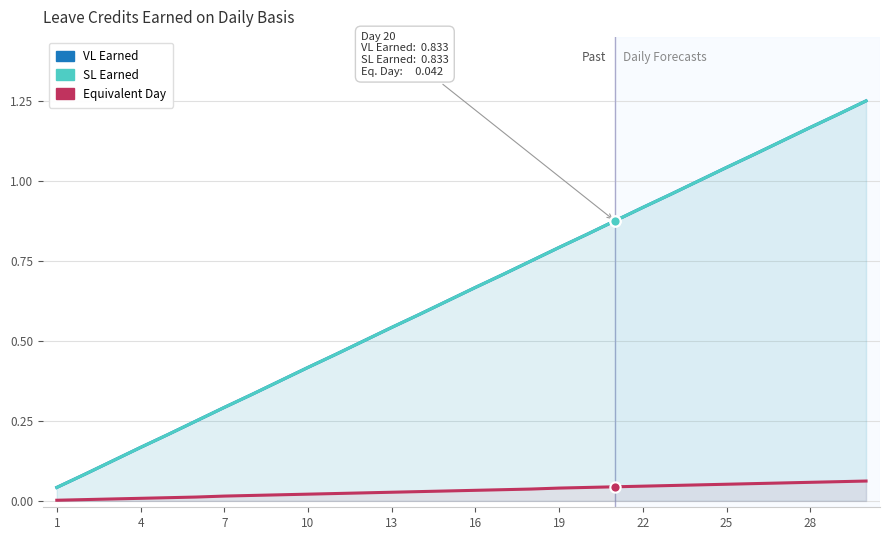

Which series reaches the maximum Y coordinate?

VL Earned